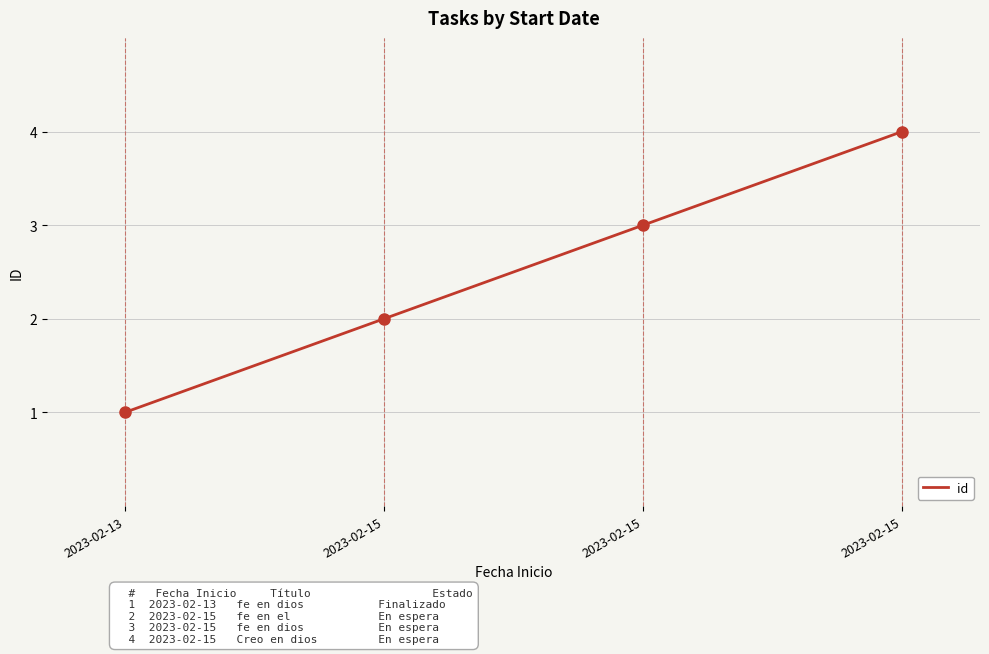

What is the difference between the values at 2023-02-15 and 2023-02-13?

1